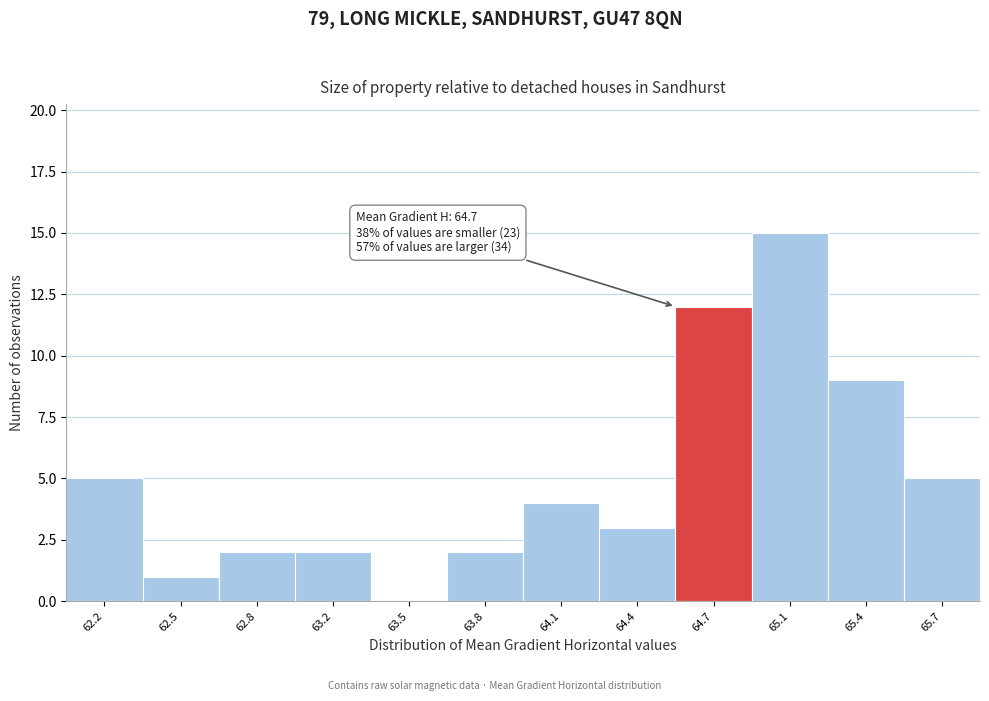

Reading left to right, transcribe all the data shown in this chart.

62.2=5	62.5=1	62.8=2	63.2=2	63.5=0	63.8=2	64.1=4	64.4=3	64.7=12	65.1=15	65.4=9	65.7=5